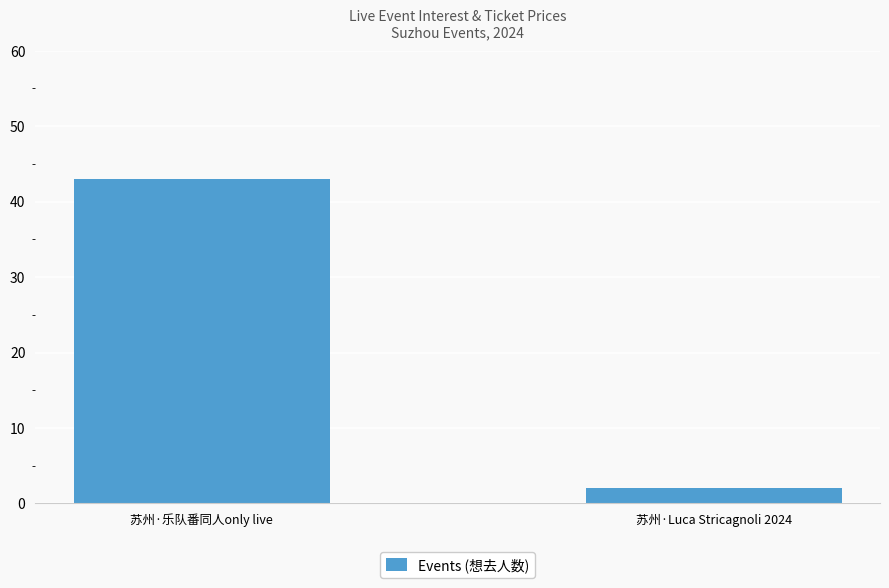

How many values are below 43?

1